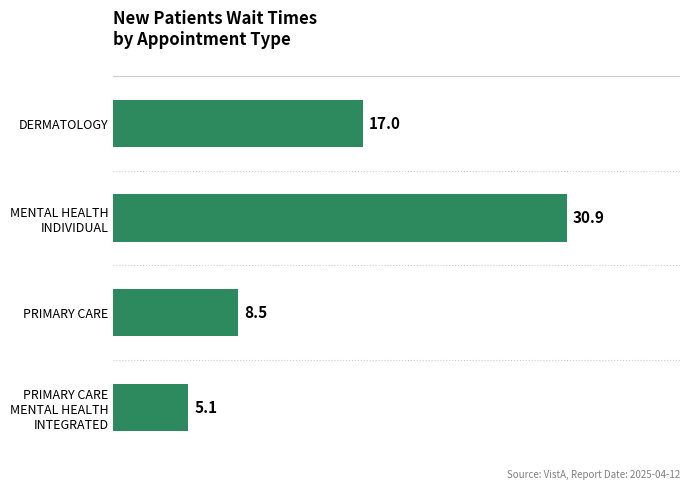

Does the chart contain any negative values?

No